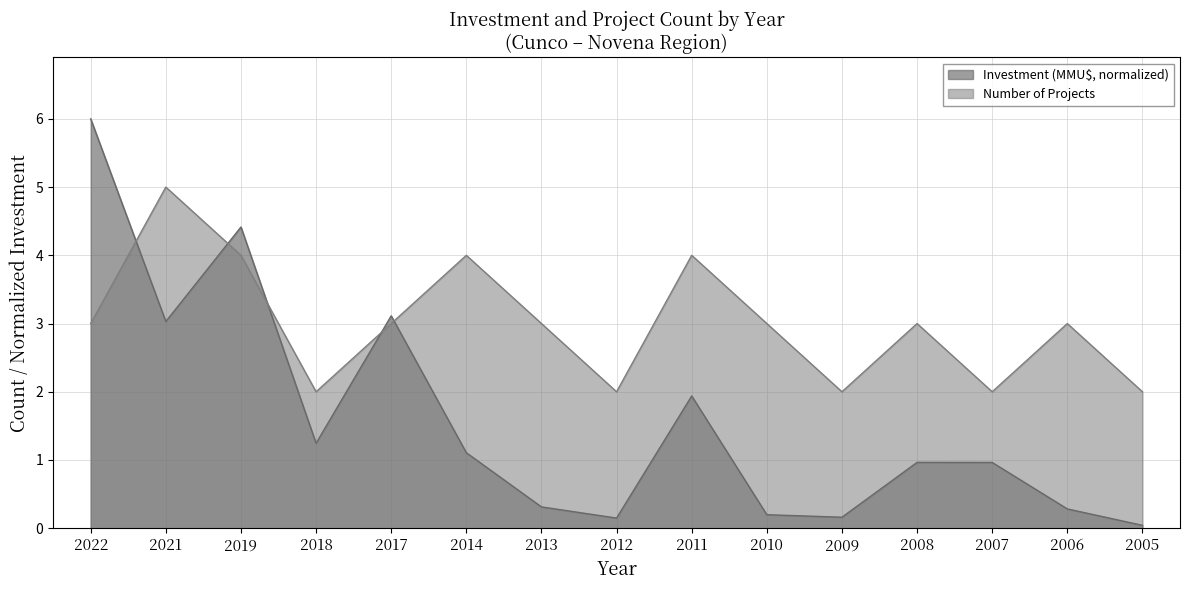

How many lines are shown in the chart?

2